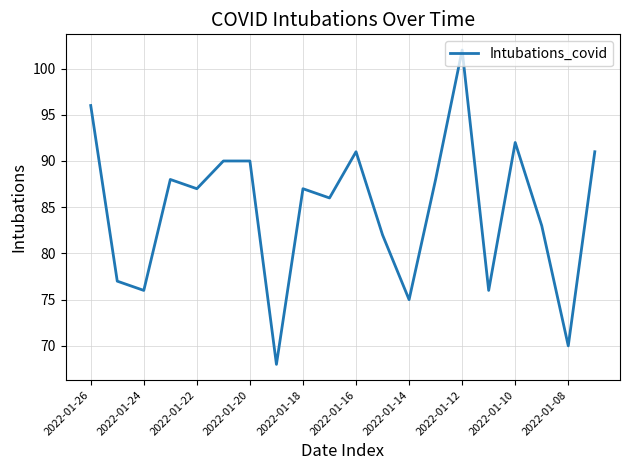

What is the greatest value displayed?

102